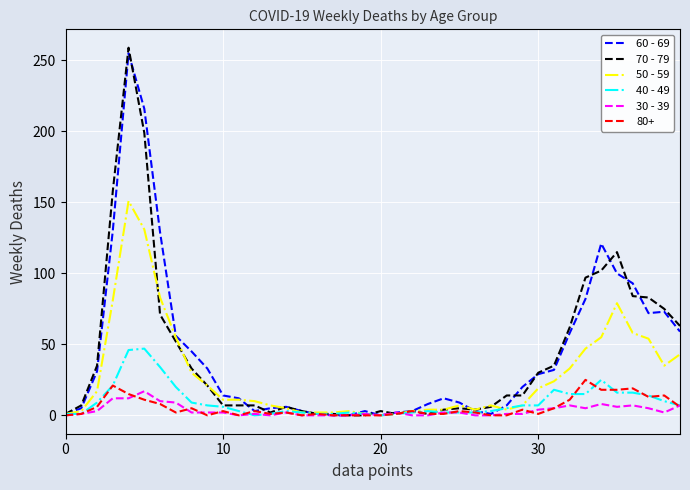

Which series has the largest range (max minus min)?

70 - 79